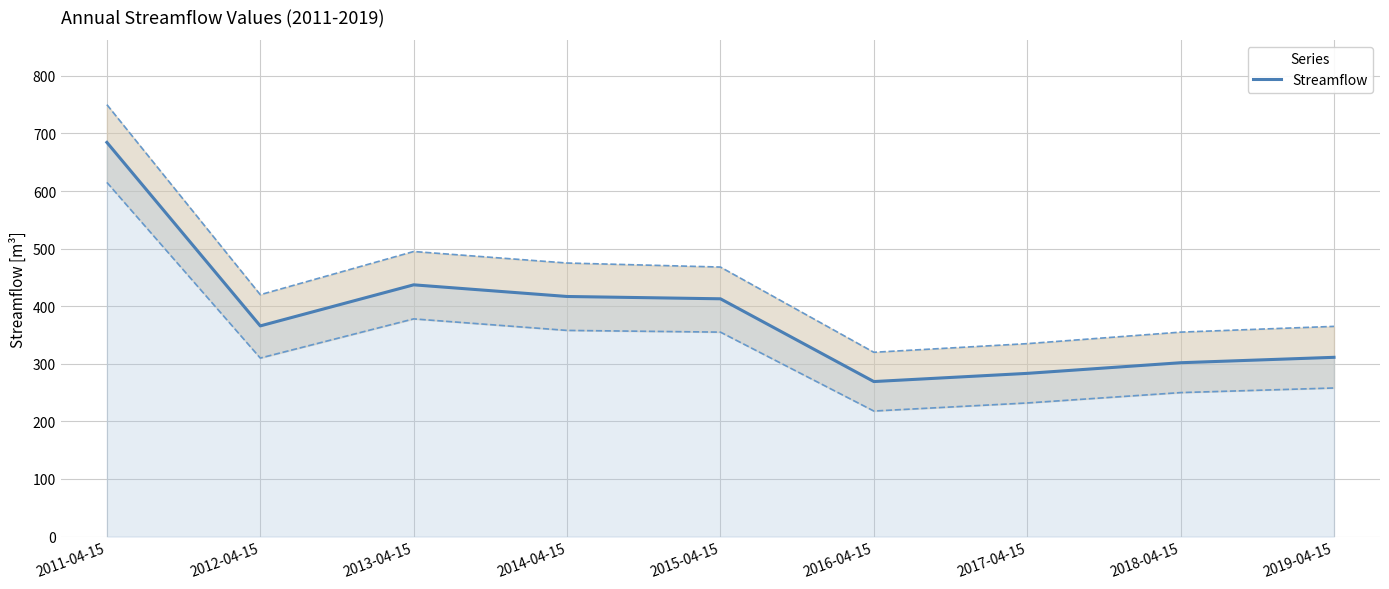

What value does the data have at 2015-04-15?

412.9